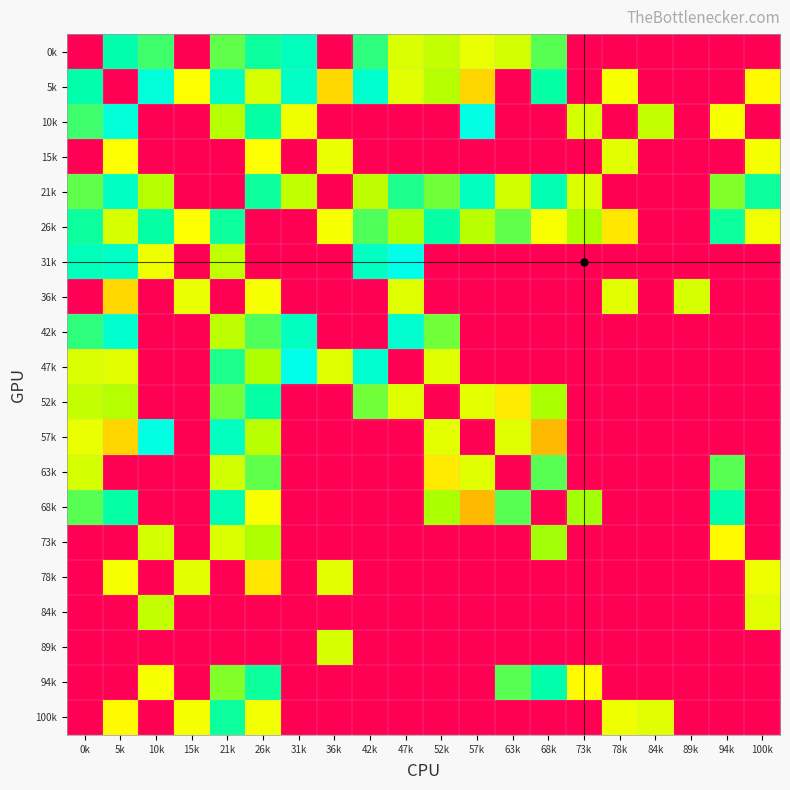

At 21k, list the series in order from smallest to largest.

15k, 21k, 36k, 78k, 84k, 89k, 73k, 63k, 31k, 42k, 10k, 94k, 52k, 0k, 47k, 100k, 26k, 68k, 57k, 5k